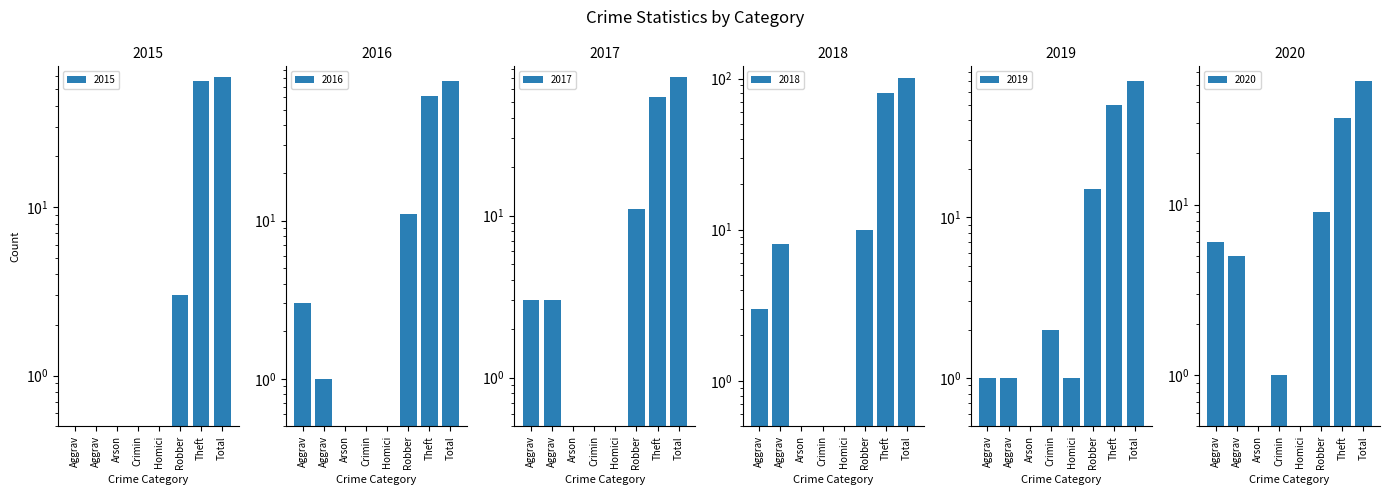

The value of 2016 at Aggrav is 1. True or false?

False